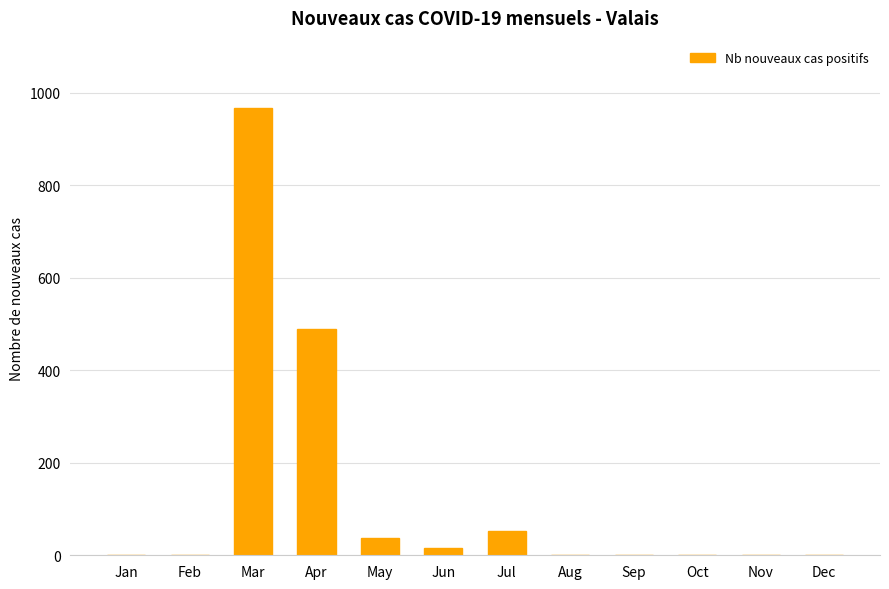

Is it true that the value at Aug is 0?

True